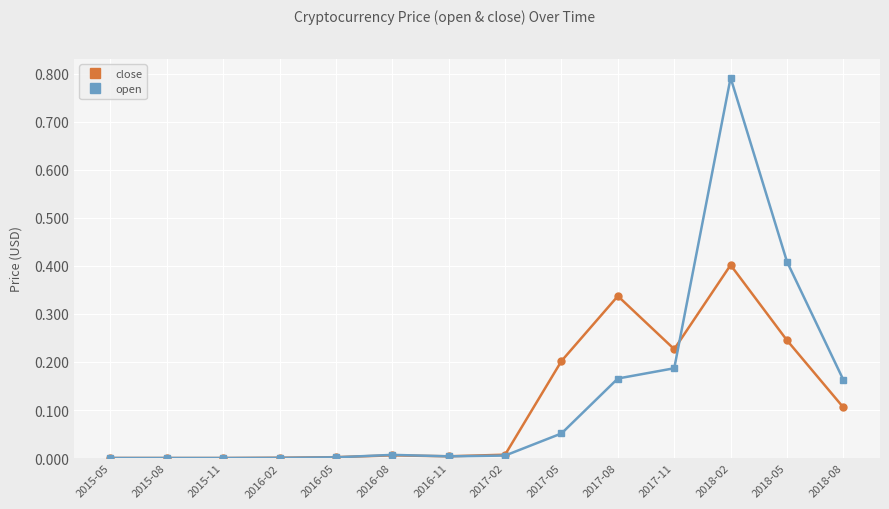

How many lines are shown in the chart?

2